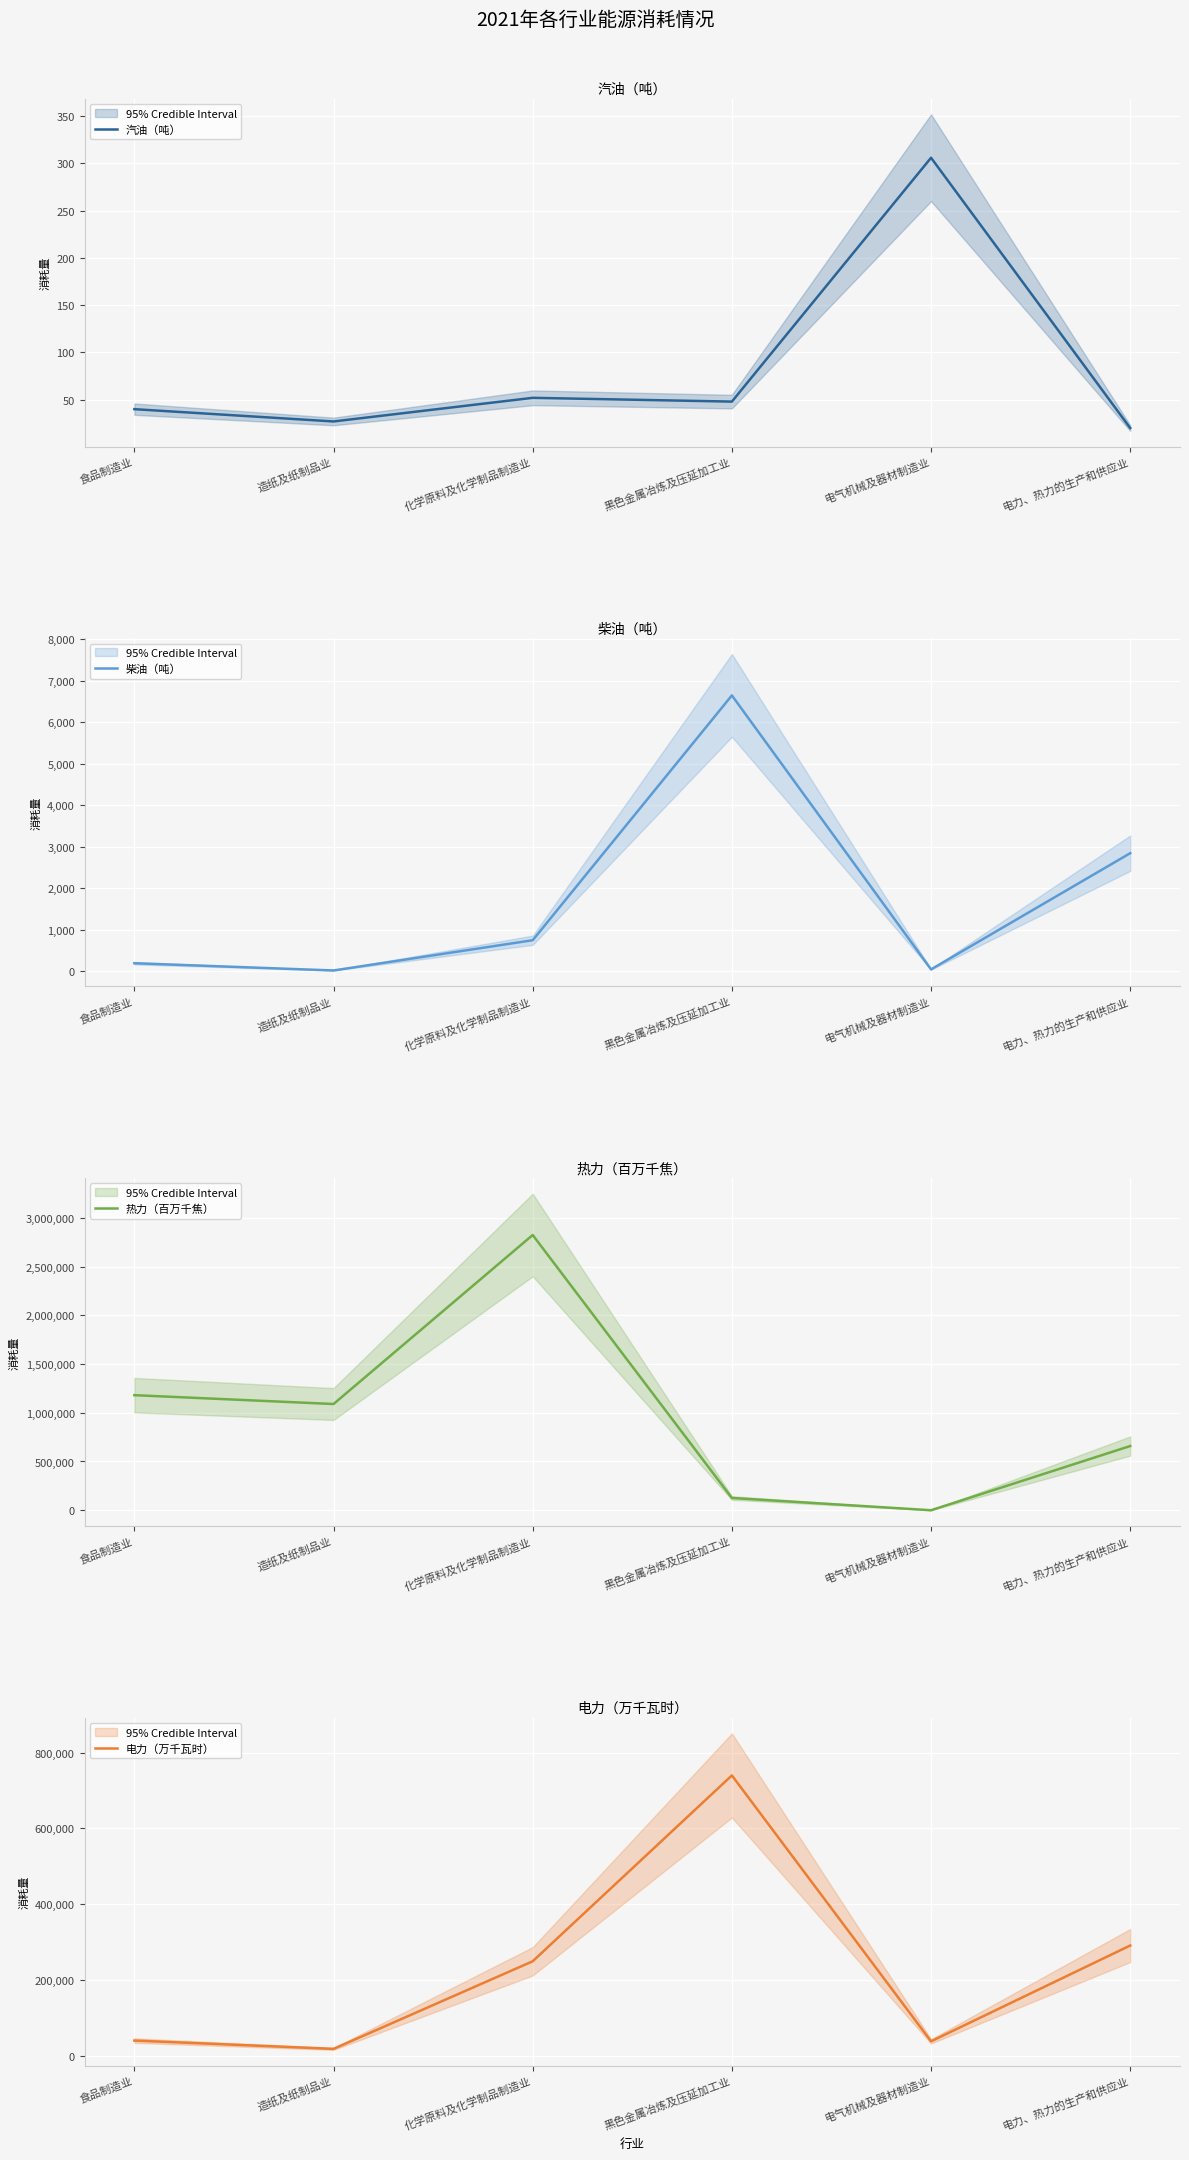

Read the 汽油（吨） value at 电力、热力的生产和供应业.

20